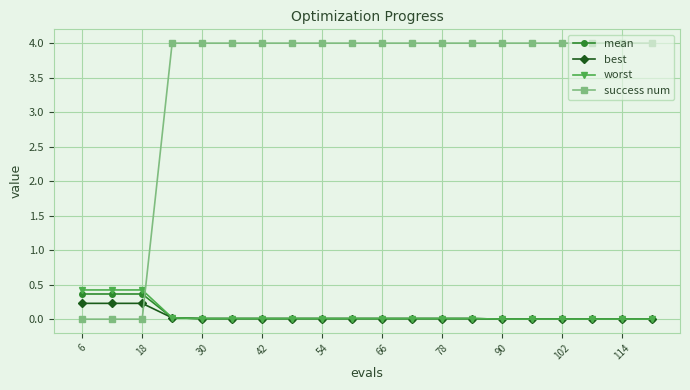

What is the highest value of the worst series?

0.4